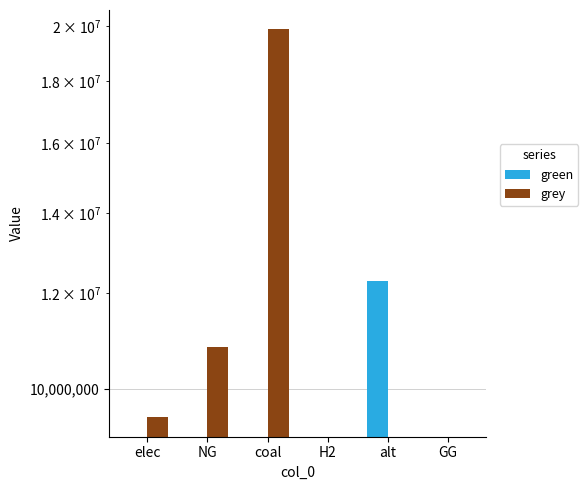

The green series shows -5643359.7 at NG. True or false?

False